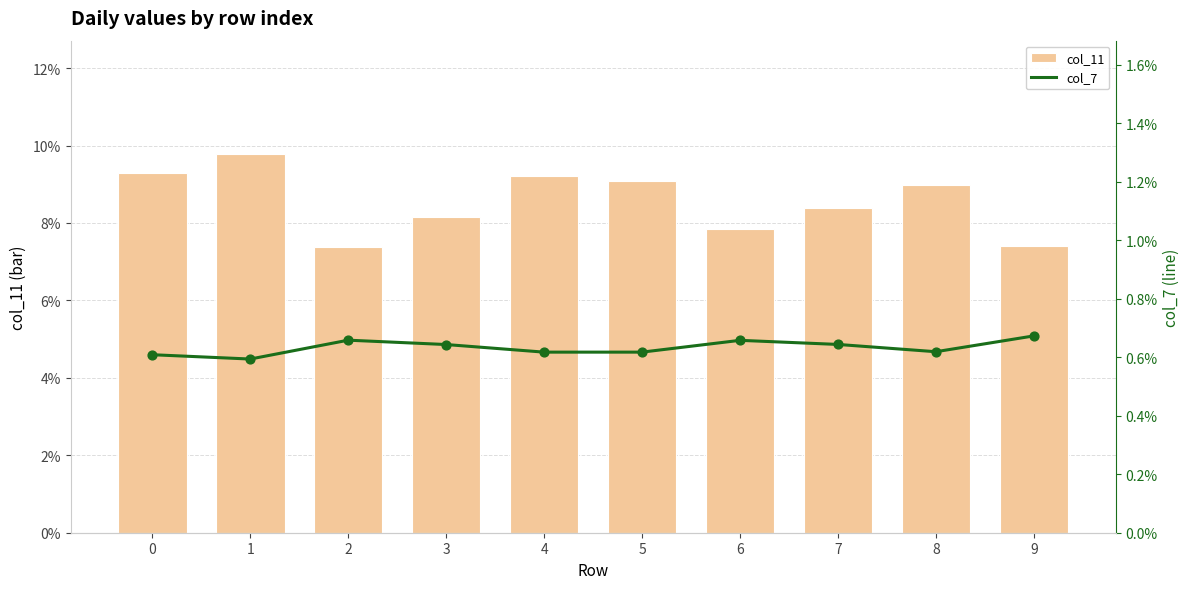

What is the total value across all series at 1?

0.1